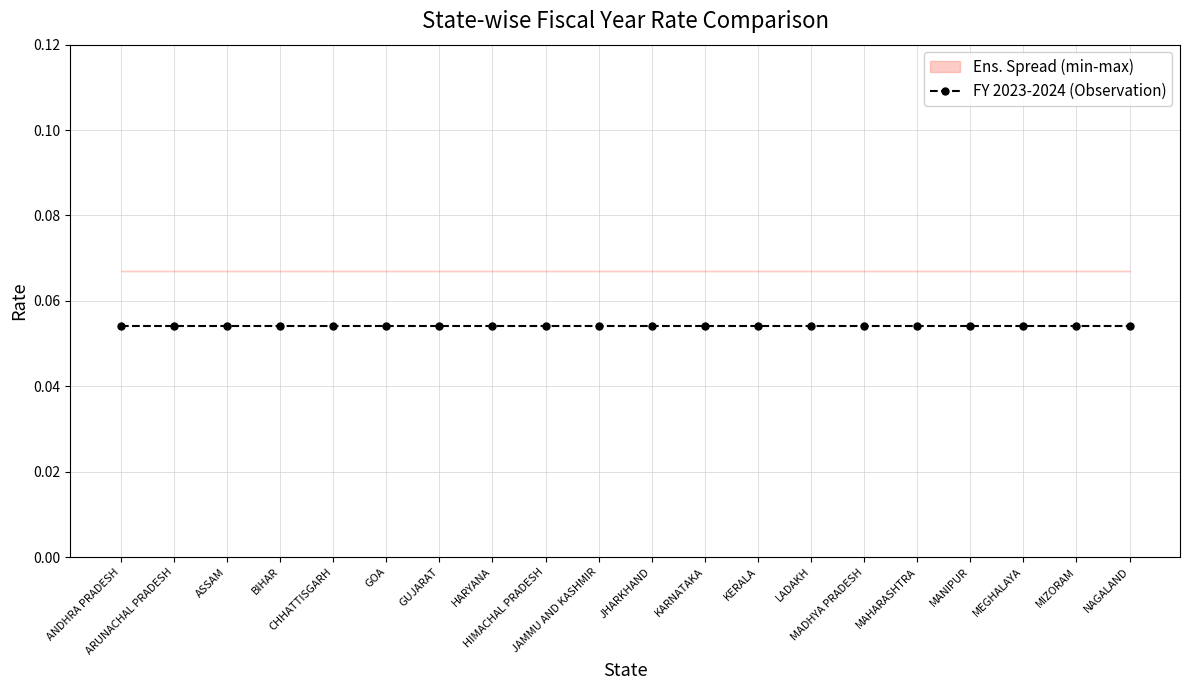

Between HARYANA and HIMACHAL PRADESH, which is larger?

HARYANA